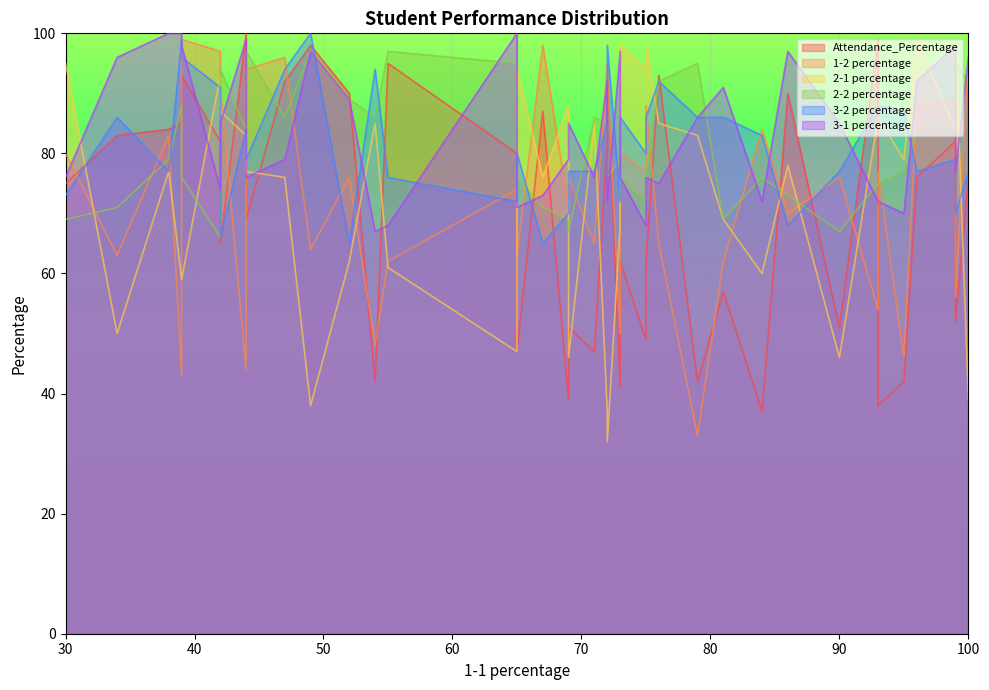

How many values in the 3-2 percentage series are below 80?

18